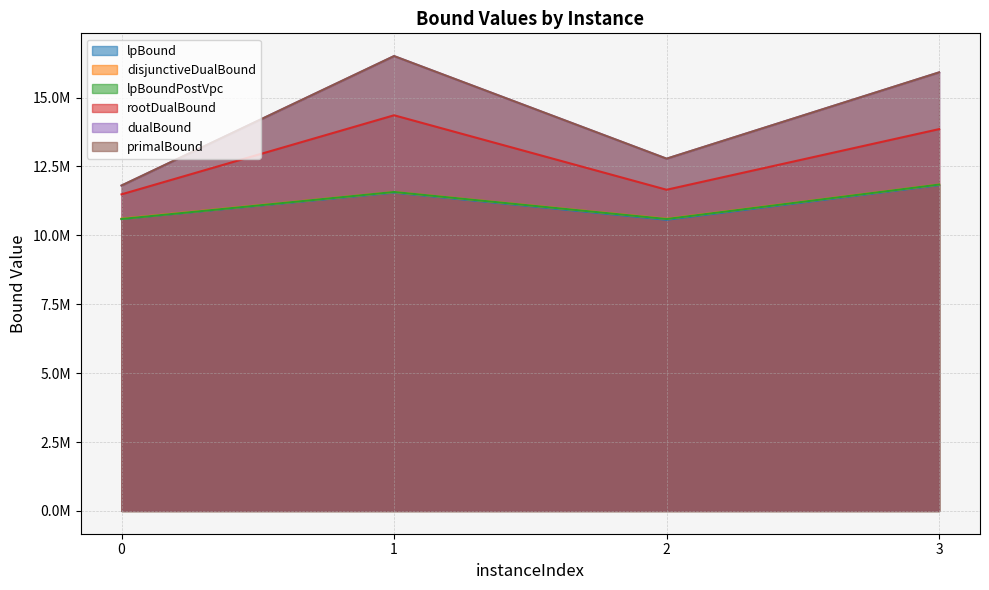

True or false: lpBoundPostVpc has more than 0 points higher than both neighbors.

True